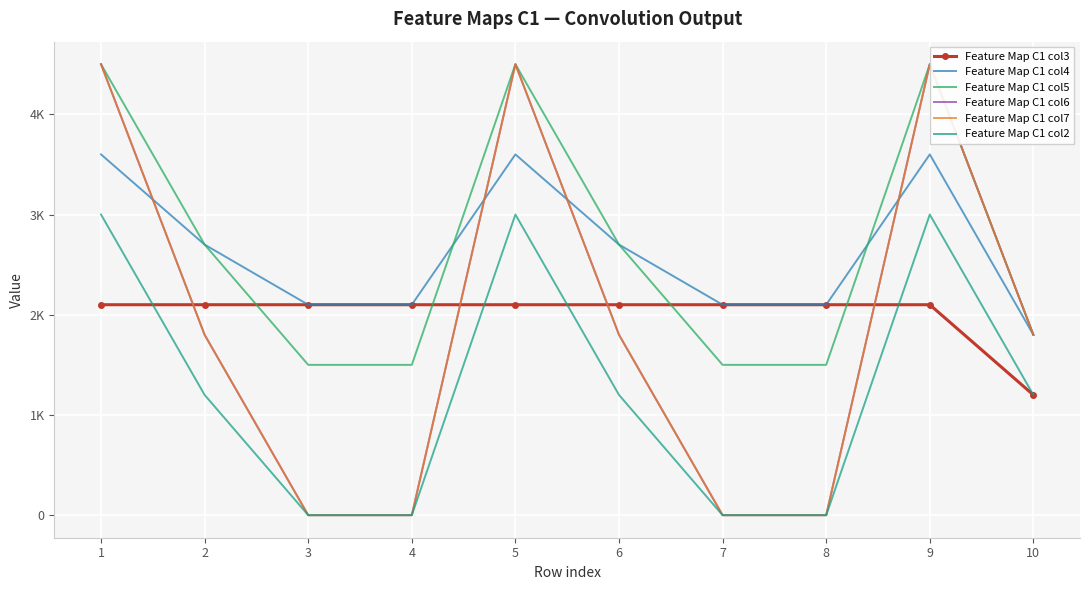

Which series has the largest total across all categories?

Feature Map C1 col5